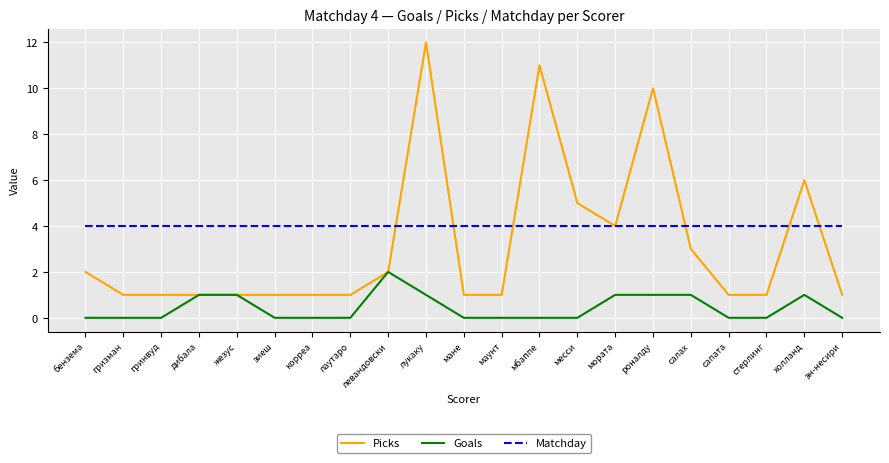

Which series changed the most between дибала and салах?

Picks